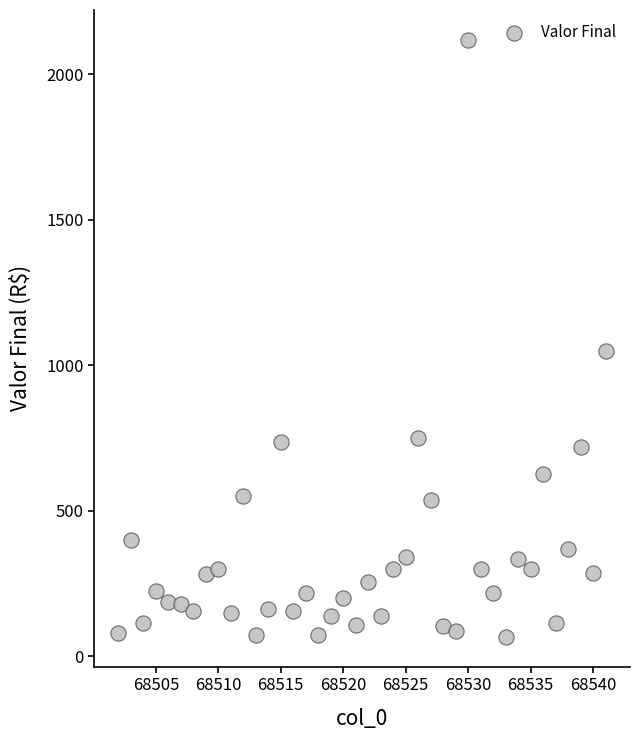

What is the range of Y values (max minus min)?

2051